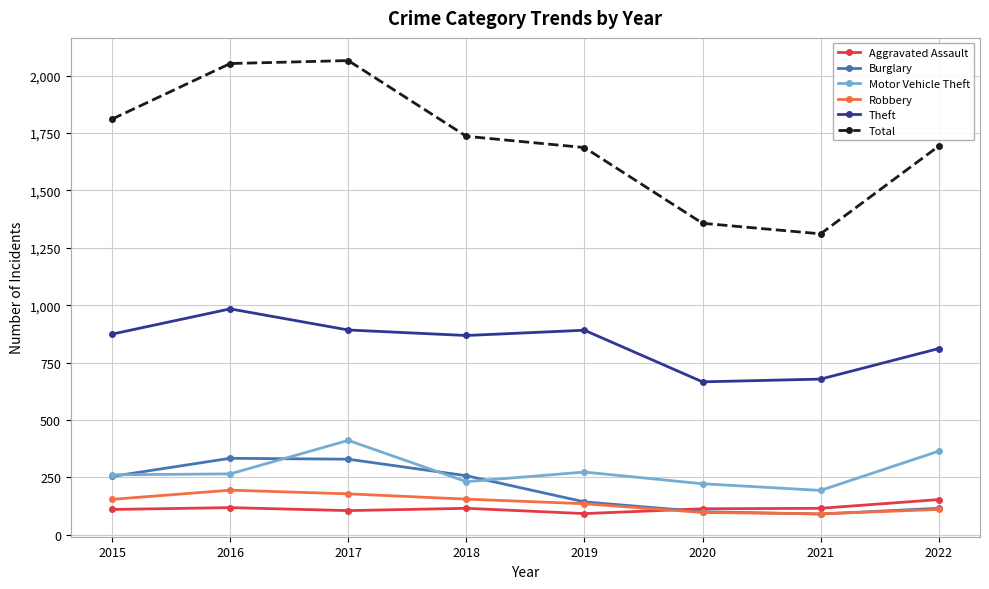

How many interior local valleys does the Theft series have?

2